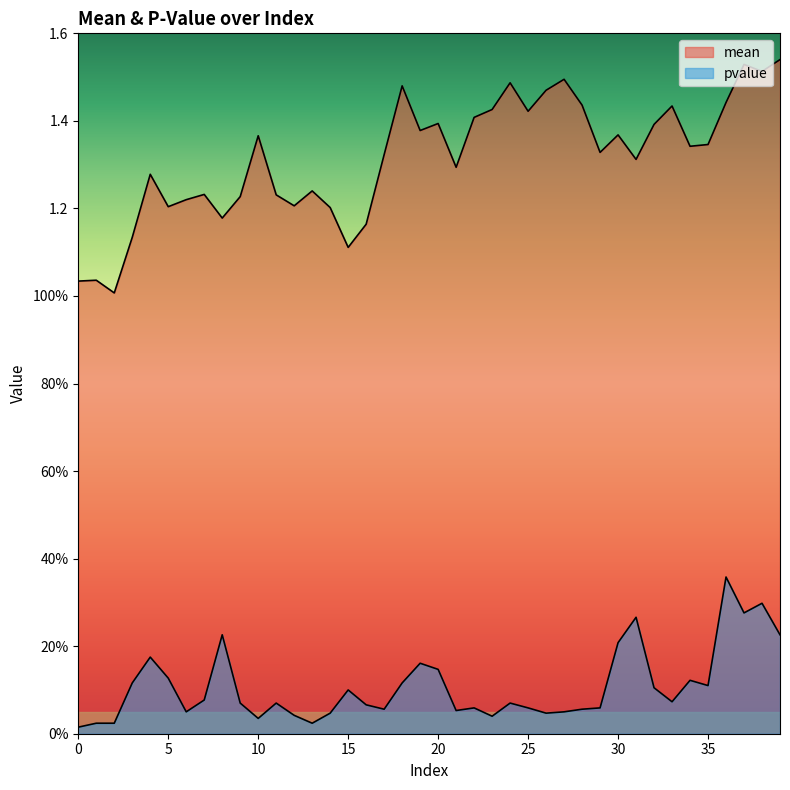

The value of mean at 28 is 1.4. True or false?

True